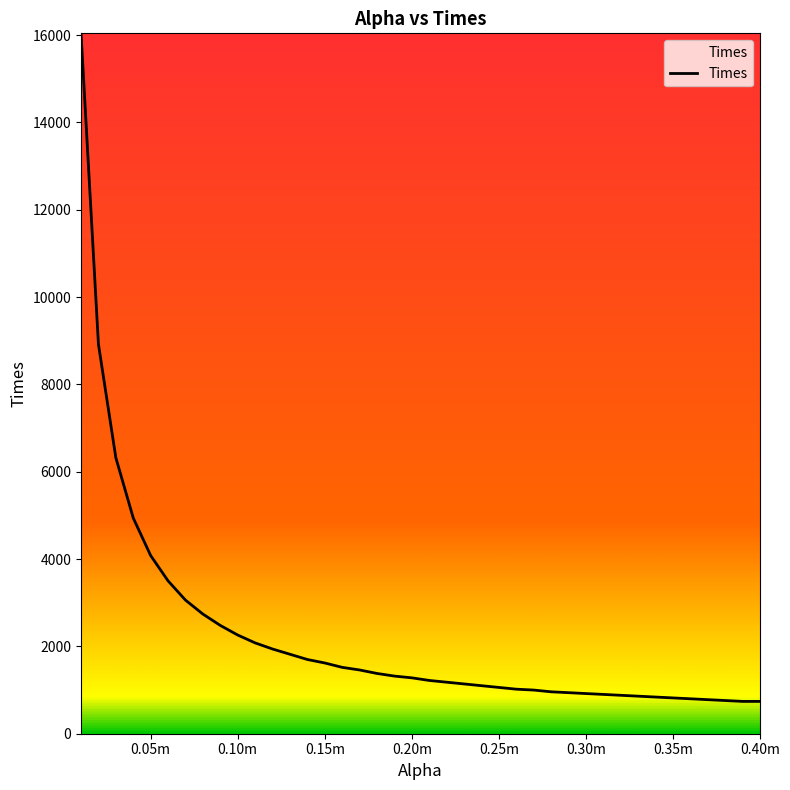

What is the smallest value displayed?

740